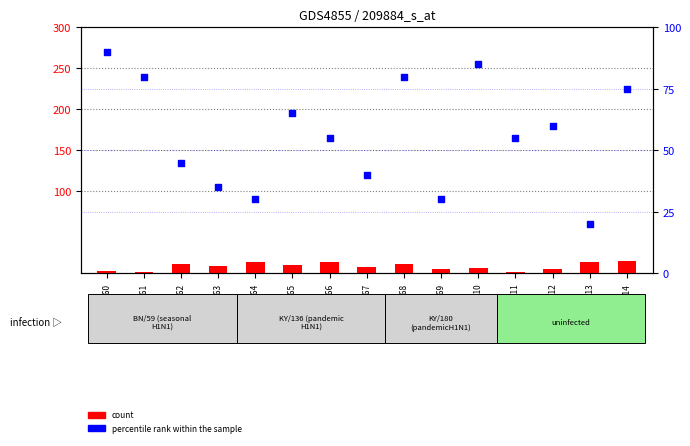

What are all the series names shown in the legend?

count, percentile rank within the sample